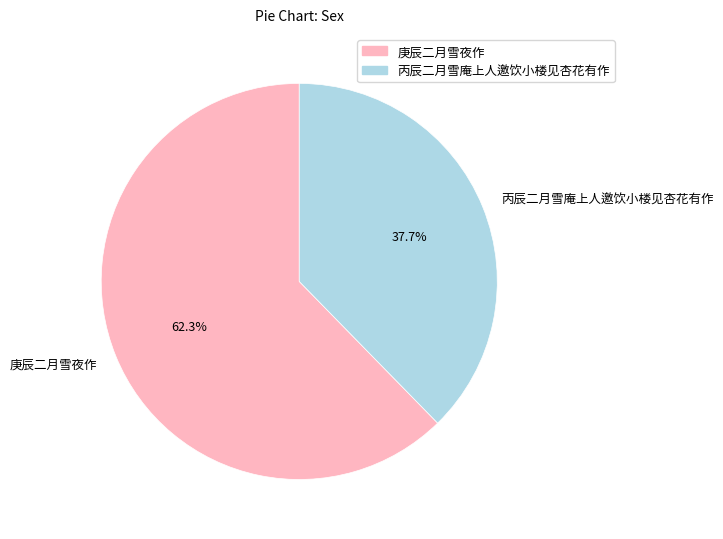

What percentage is the 庚辰二月雪夜作 slice, to the nearest percent?

62%